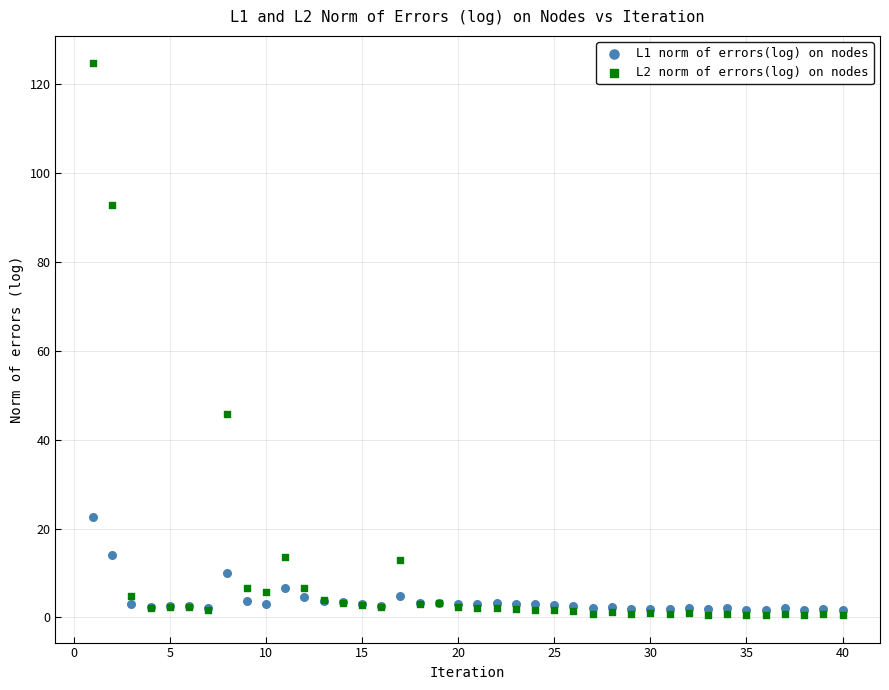

Which series contains the lowest Y value?

L2 norm of errors(log) on nodes